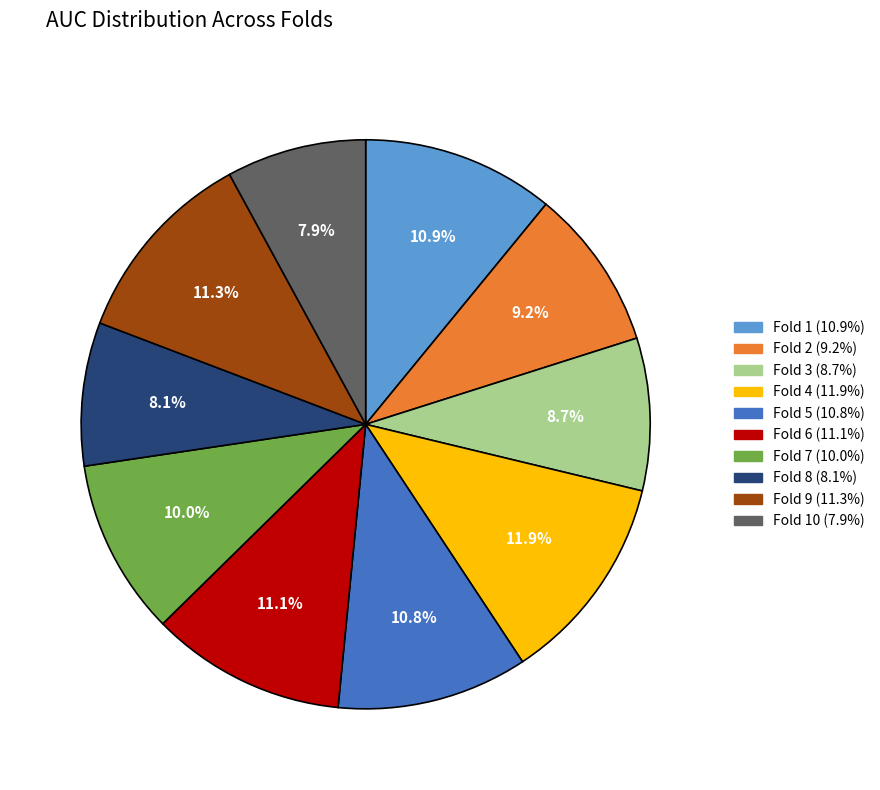

How many slices are in this pie chart?

10